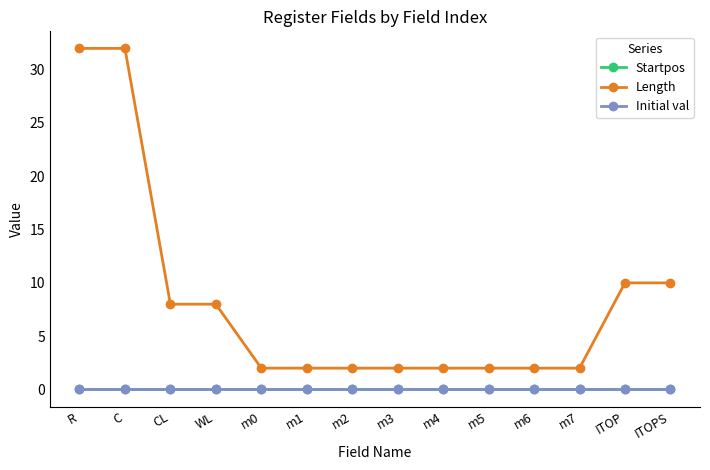

What is the total value across all series at m1?

2